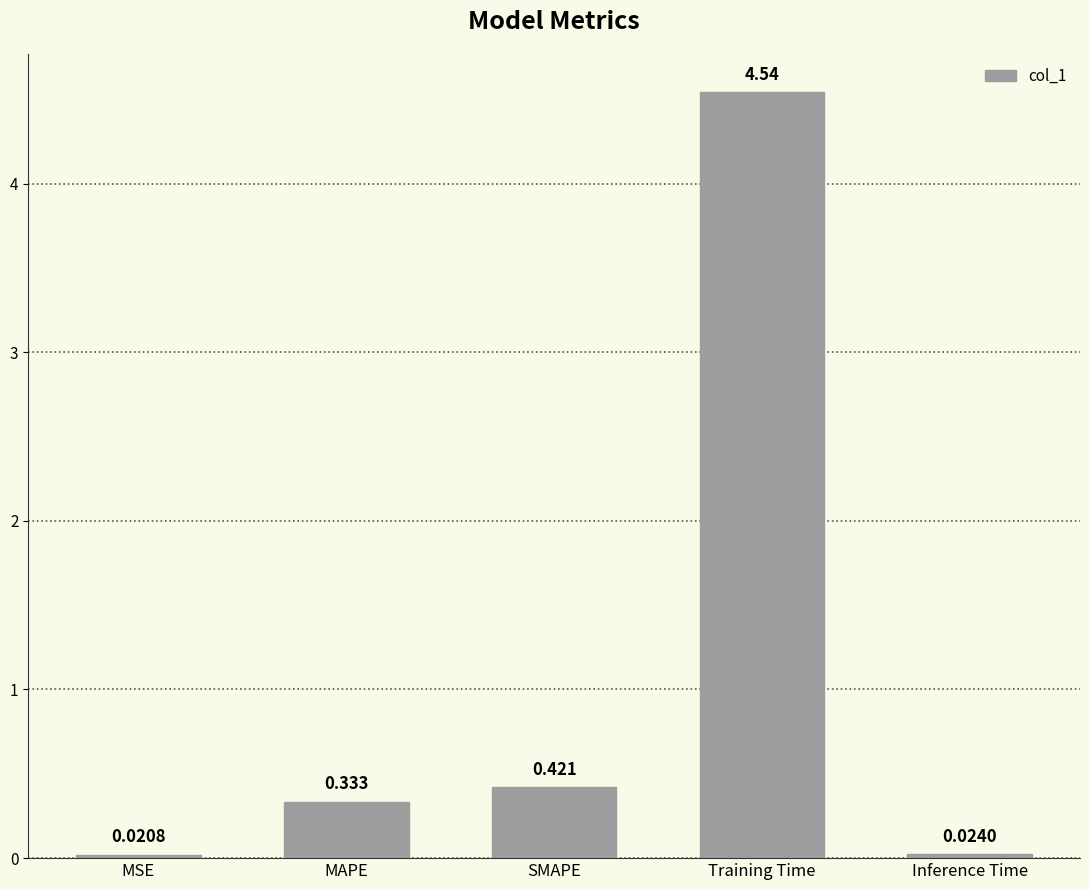

Rank the categories by value from lowest to highest.

MSE, Inference Time, MAPE, SMAPE, Training Time